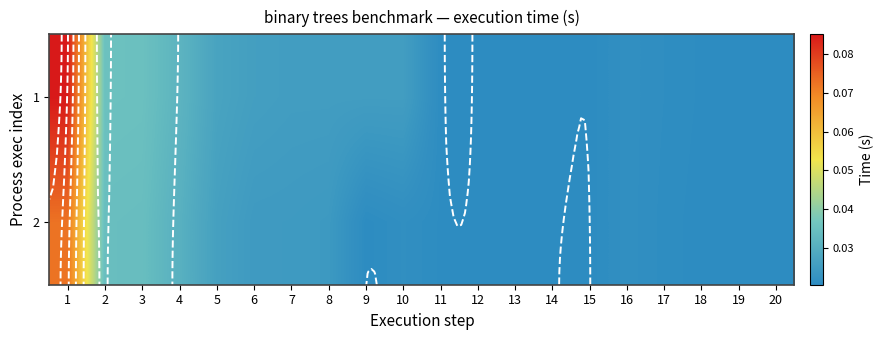

What is the sum of all 2 values?

0.5